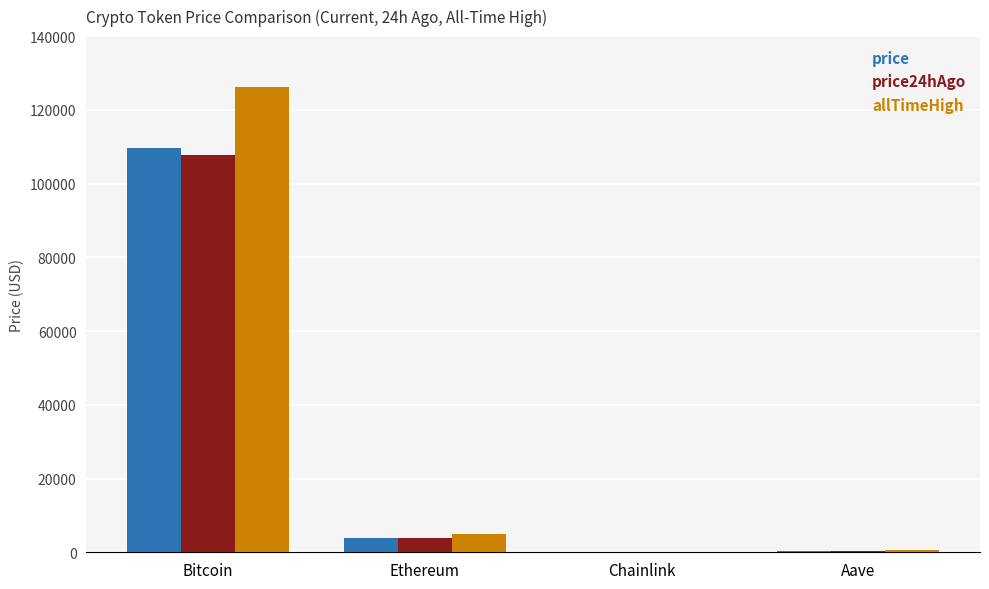

At which category is the sum across all series the highest?

Bitcoin